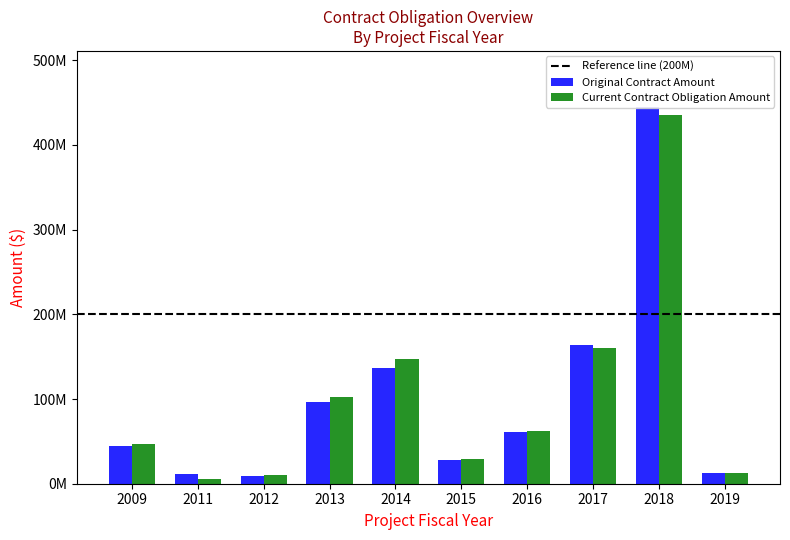

Count the number of data series in this chart.

2